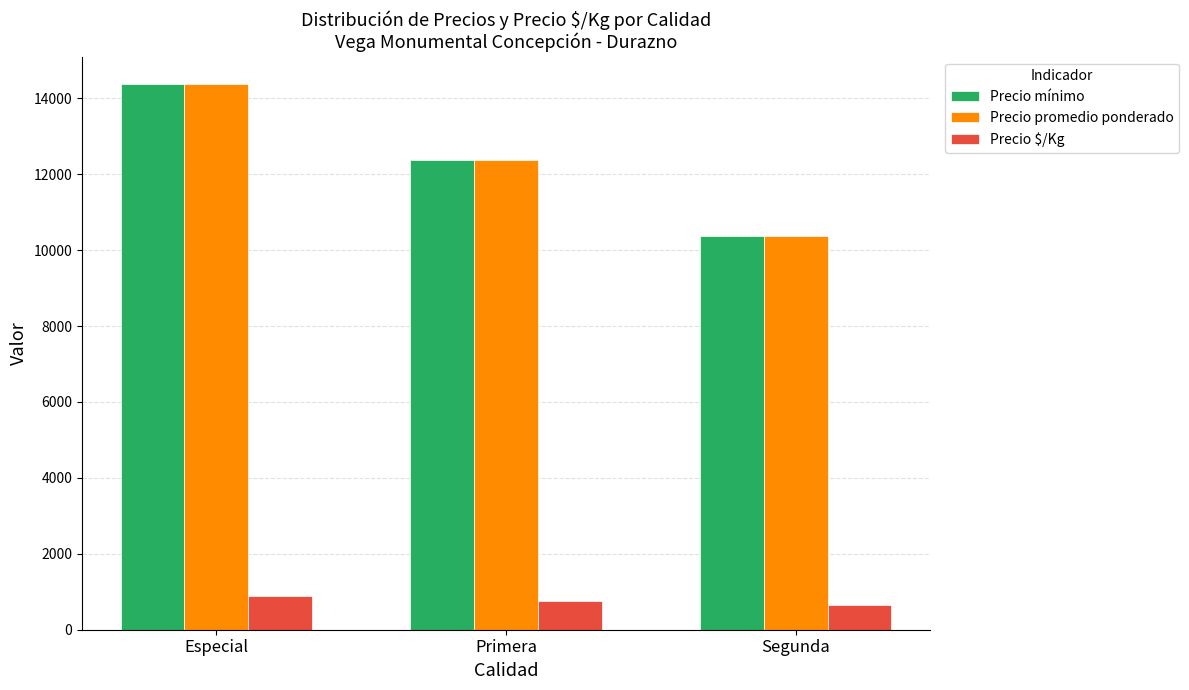

Is it true that Precio promedio ponderado equals 10375 at Segunda?

True